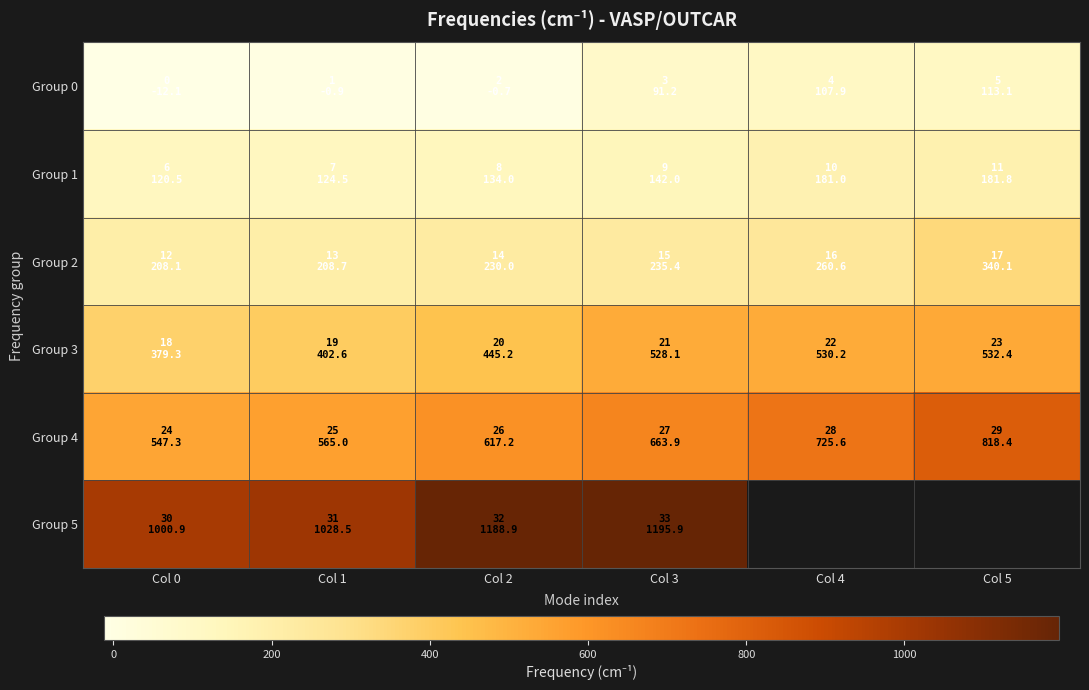

What is the highest value of the Group 0 series?

113.1